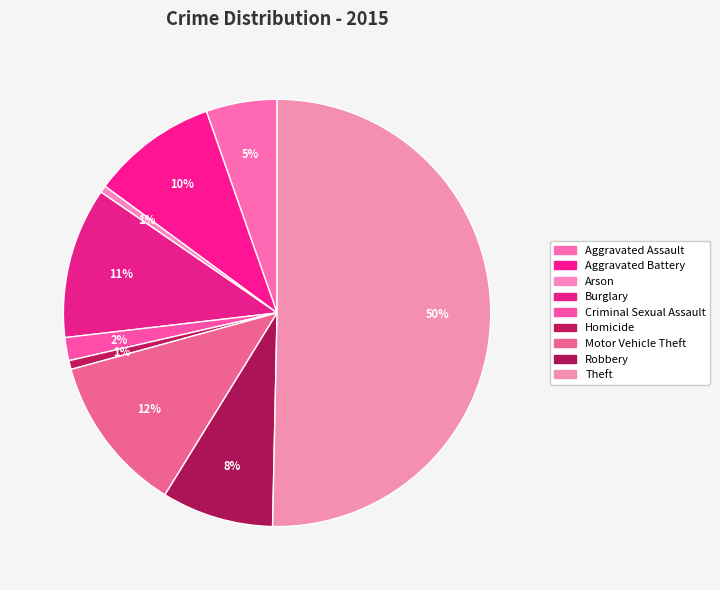

What is the majority slice?

Theft